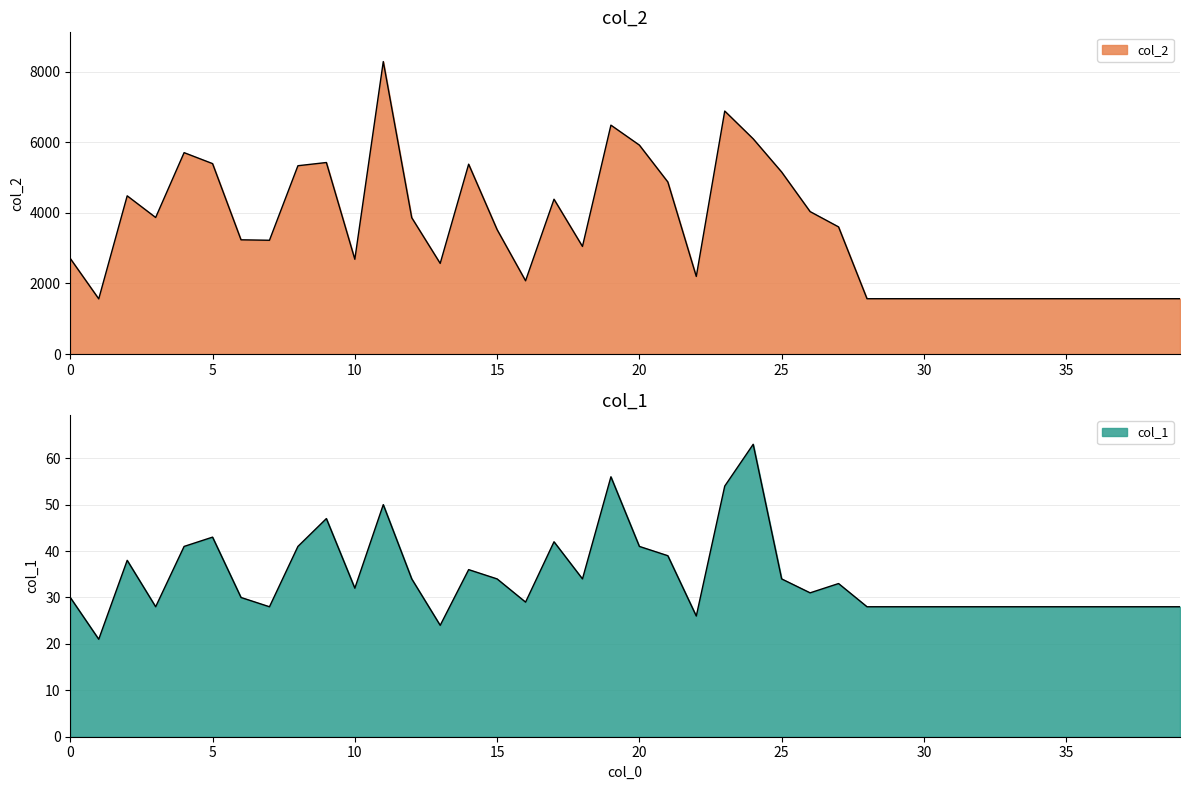

At which category is the sum across all series the highest?

11